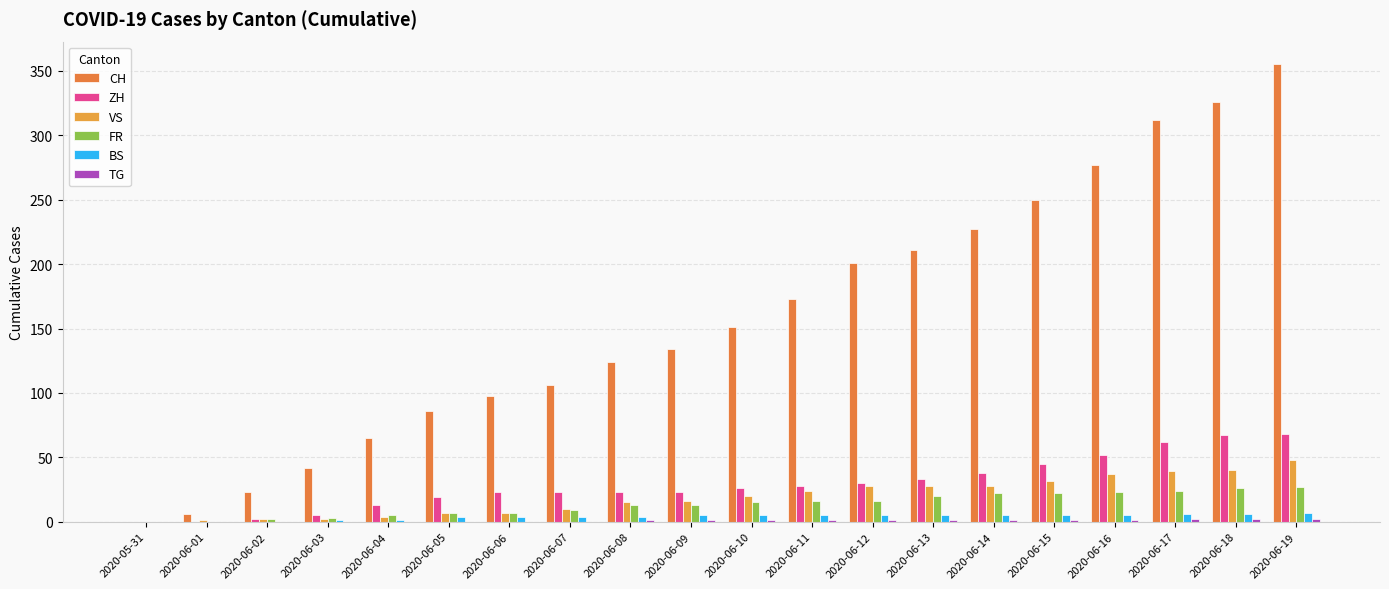

Reading left to right, extract all data points from this chart.

CH: 2020-05-31=0	2020-06-01=6	2020-06-02=23	2020-06-03=42	2020-06-04=65	2020-06-05=86	2020-06-06=98	2020-06-07=106	2020-06-08=124	2020-06-09=134	2020-06-10=151	2020-06-11=173	2020-06-12=201	2020-06-13=211	2020-06-14=227	2020-06-15=250	2020-06-16=277	2020-06-17=312	2020-06-18=326	2020-06-19=355
ZH: 2020-05-31=0	2020-06-01=0	2020-06-02=2	2020-06-03=5	2020-06-04=13	2020-06-05=19	2020-06-06=23	2020-06-07=23	2020-06-08=23	2020-06-09=23	2020-06-10=26	2020-06-11=28	2020-06-12=30	2020-06-13=33	2020-06-14=38	2020-06-15=45	2020-06-16=52	2020-06-17=62	2020-06-18=67	2020-06-19=68
VS: 2020-05-31=0	2020-06-01=1	2020-06-02=2	2020-06-03=2	2020-06-04=4	2020-06-05=7	2020-06-06=7	2020-06-07=10	2020-06-08=15	2020-06-09=16	2020-06-10=20	2020-06-11=24	2020-06-12=28	2020-06-13=28	2020-06-14=28	2020-06-15=32	2020-06-16=37	2020-06-17=39	2020-06-18=40	2020-06-19=48
FR: 2020-05-31=0	2020-06-01=0	2020-06-02=2	2020-06-03=3	2020-06-04=5	2020-06-05=7	2020-06-06=7	2020-06-07=9	2020-06-08=13	2020-06-09=13	2020-06-10=15	2020-06-11=16	2020-06-12=16	2020-06-13=20	2020-06-14=22	2020-06-15=22	2020-06-16=23	2020-06-17=24	2020-06-18=26	2020-06-19=27
BS: 2020-05-31=0	2020-06-01=0	2020-06-02=0	2020-06-03=1	2020-06-04=1	2020-06-05=4	2020-06-06=4	2020-06-07=4	2020-06-08=4	2020-06-09=5	2020-06-10=5	2020-06-11=5	2020-06-12=5	2020-06-13=5	2020-06-14=5	2020-06-15=5	2020-06-16=5	2020-06-17=6	2020-06-18=6	2020-06-19=7
TG: 2020-05-31=0	2020-06-01=0	2020-06-02=0	2020-06-03=0	2020-06-04=0	2020-06-05=0	2020-06-06=0	2020-06-07=0	2020-06-08=1	2020-06-09=1	2020-06-10=1	2020-06-11=1	2020-06-12=1	2020-06-13=1	2020-06-14=1	2020-06-15=1	2020-06-16=1	2020-06-17=2	2020-06-18=2	2020-06-19=2